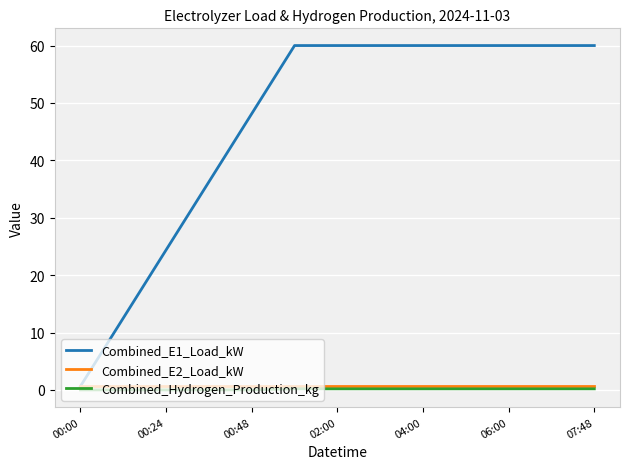

True or false: Combined_Hydrogen_Production_kg and Combined_E1_Load_kW intersect in this chart.

False